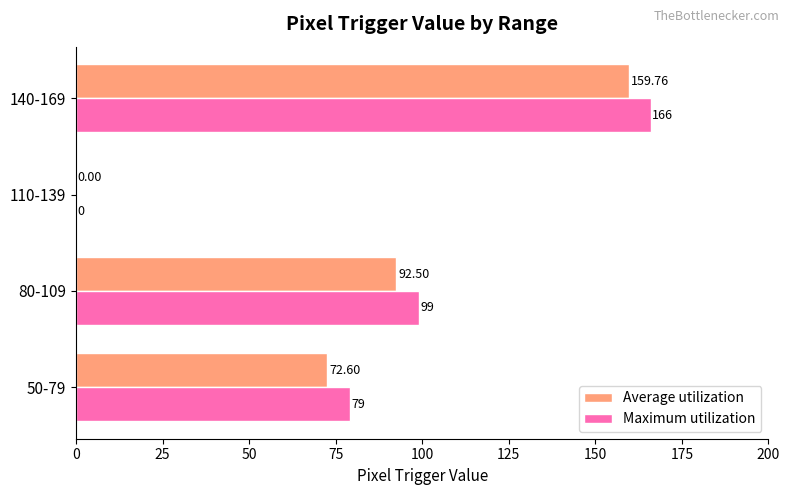

What is the maximum value shown in the chart?

166.0